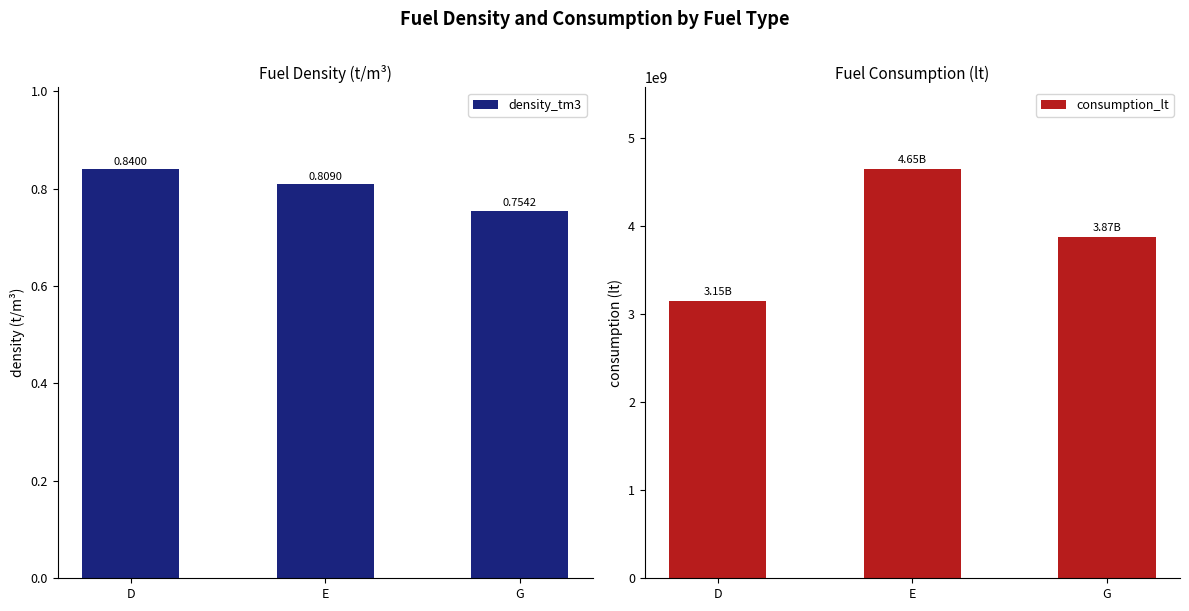

What is the average value of the consumption_lt series?

3888857857